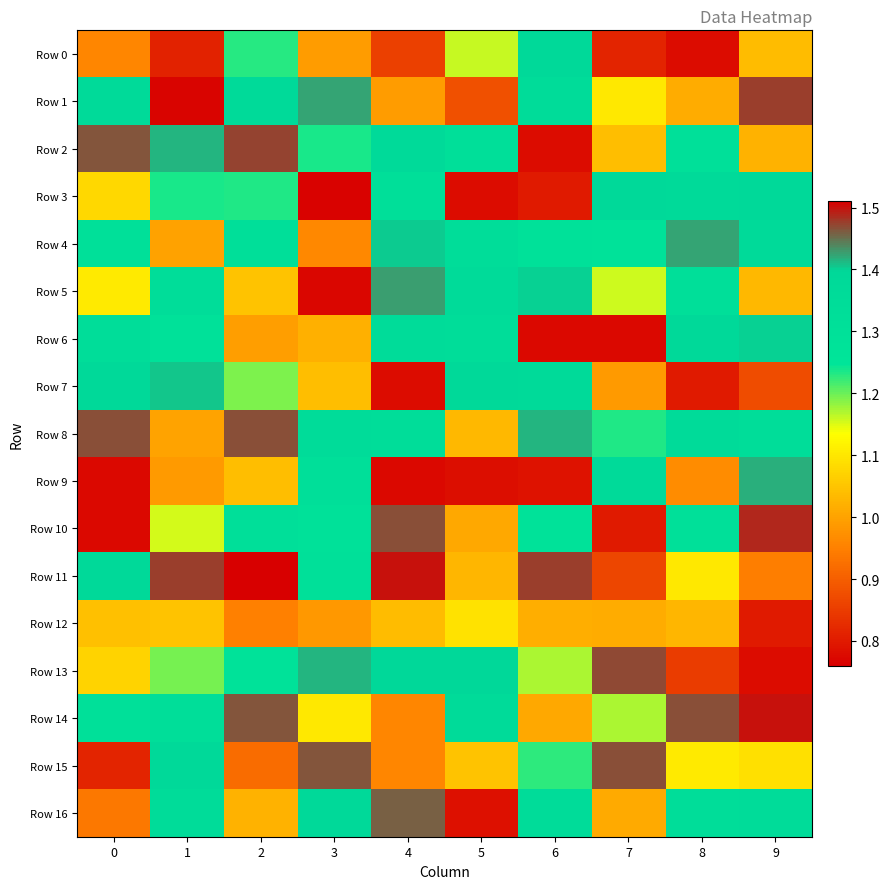

At which category is the sum across all series the highest?

2